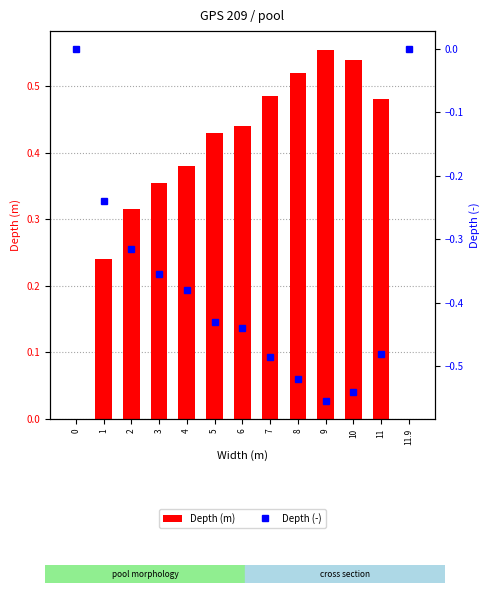

Which series changed the most between 6 and 8?

Depth (m)